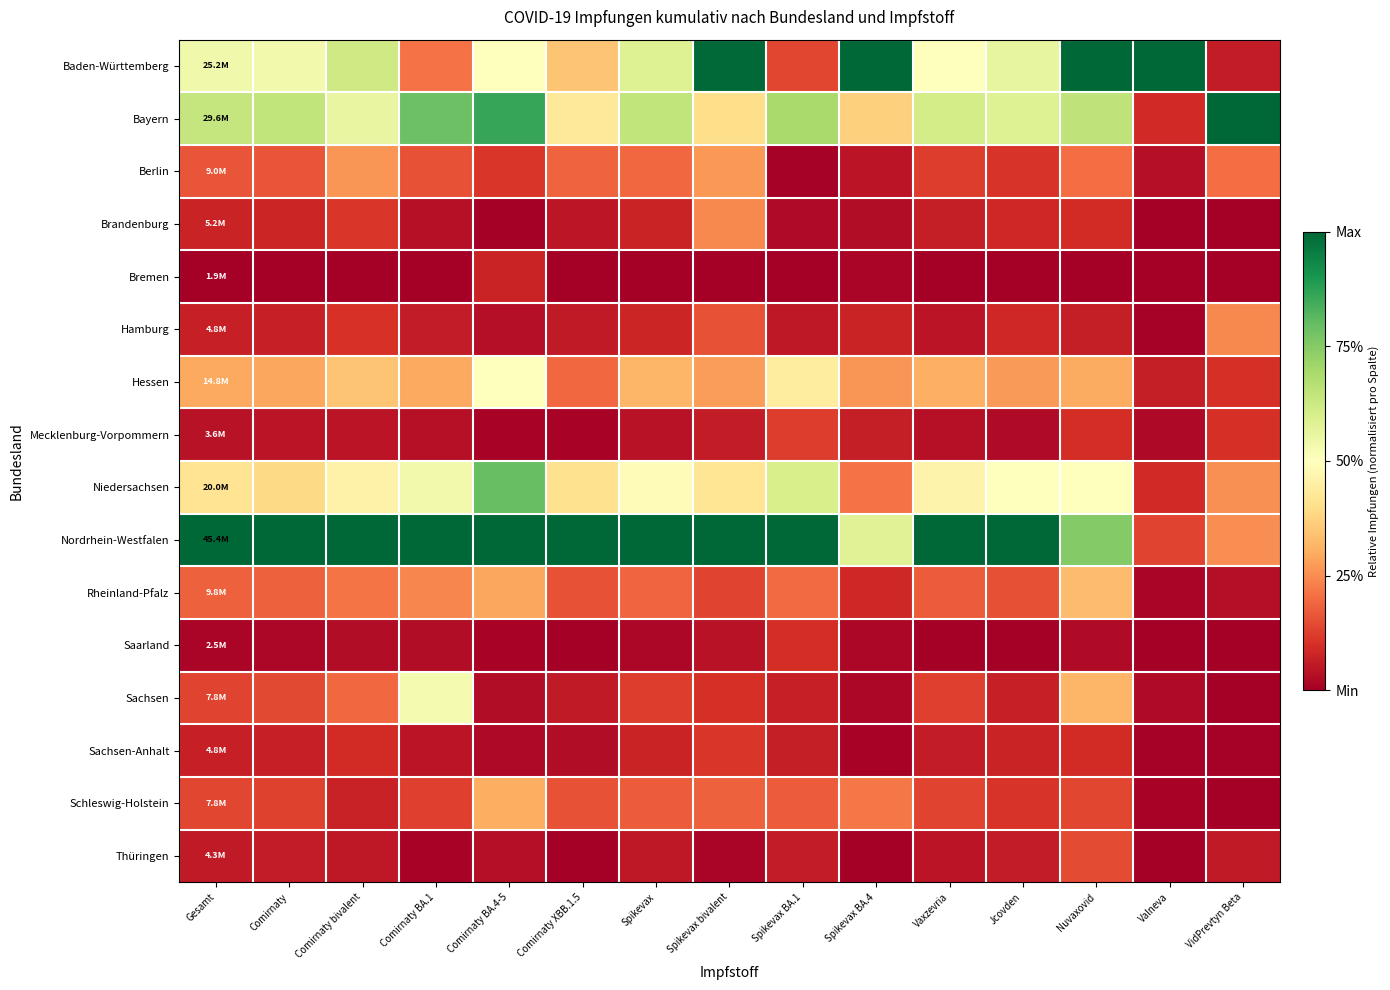

Reading left to right, transcribe all the data shown in this chart.

Baden-Württemberg: Gesamt=0.5	Comirnaty=0.5	Comirnaty bivalent=0.6	Comirnaty BA.1=0.2	Comirnaty BA.4-5=0.5	Comirnaty XBB.1.5=0.3	Spikevax=0.6	Spikevax bivalent=1.0	Spikevax BA.1=0.1	Spikevax BA.4=1.0	Vaxzevria=0.5	Jcovden=0.6	Nuvaxovid=1.0	Valneva=1.0	VidPrevtyn Beta=0.1
Bayern: Gesamt=0.6	Comirnaty=0.6	Comirnaty bivalent=0.6	Comirnaty BA.1=0.8	Comirnaty BA.4-5=0.9	Comirnaty XBB.1.5=0.4	Spikevax=0.6	Spikevax bivalent=0.4	Spikevax BA.1=0.7	Spikevax BA.4=0.4	Vaxzevria=0.6	Jcovden=0.6	Nuvaxovid=0.6	Valneva=0.1	VidPrevtyn Beta=1.0
Berlin: Gesamt=0.2	Comirnaty=0.2	Comirnaty bivalent=0.3	Comirnaty BA.1=0.2	Comirnaty BA.4-5=0.1	Comirnaty XBB.1.5=0.2	Spikevax=0.2	Spikevax bivalent=0.3	Spikevax BA.1=0.0	Spikevax BA.4=0.0	Vaxzevria=0.1	Jcovden=0.1	Nuvaxovid=0.2	Valneva=0.0	VidPrevtyn Beta=0.2
Brandenburg: Gesamt=0.1	Comirnaty=0.1	Comirnaty bivalent=0.1	Comirnaty BA.1=0.0	Comirnaty BA.4-5=0.0	Comirnaty XBB.1.5=0.0	Spikevax=0.1	Spikevax bivalent=0.2	Spikevax BA.1=0.0	Spikevax BA.4=0.0	Vaxzevria=0.1	Jcovden=0.1	Nuvaxovid=0.1	Valneva=0.0	VidPrevtyn Beta=0.0
Bremen: Gesamt=0.0	Comirnaty=0.0	Comirnaty bivalent=0.0	Comirnaty BA.1=0.0	Comirnaty BA.4-5=0.1	Comirnaty XBB.1.5=0.0	Spikevax=0.0	Spikevax bivalent=0.0	Spikevax BA.1=0.0	Spikevax BA.4=0.0	Vaxzevria=0.0	Jcovden=0.0	Nuvaxovid=0.0	Valneva=0.0	VidPrevtyn Beta=0.0
Hamburg: Gesamt=0.1	Comirnaty=0.1	Comirnaty bivalent=0.1	Comirnaty BA.1=0.1	Comirnaty BA.4-5=0.0	Comirnaty XBB.1.5=0.1	Spikevax=0.1	Spikevax bivalent=0.2	Spikevax BA.1=0.1	Spikevax BA.4=0.1	Vaxzevria=0.0	Jcovden=0.1	Nuvaxovid=0.1	Valneva=0.0	VidPrevtyn Beta=0.2
Hessen: Gesamt=0.3	Comirnaty=0.3	Comirnaty bivalent=0.3	Comirnaty BA.1=0.3	Comirnaty BA.4-5=0.5	Comirnaty XBB.1.5=0.2	Spikevax=0.3	Spikevax bivalent=0.3	Spikevax BA.1=0.4	Spikevax BA.4=0.3	Vaxzevria=0.3	Jcovden=0.3	Nuvaxovid=0.3	Valneva=0.1	VidPrevtyn Beta=0.1
Mecklenburg-Vorpommern: Gesamt=0.0	Comirnaty=0.0	Comirnaty bivalent=0.0	Comirnaty BA.1=0.0	Comirnaty BA.4-5=0.0	Comirnaty XBB.1.5=0.0	Spikevax=0.0	Spikevax bivalent=0.1	Spikevax BA.1=0.1	Spikevax BA.4=0.1	Vaxzevria=0.0	Jcovden=0.0	Nuvaxovid=0.1	Valneva=0.0	VidPrevtyn Beta=0.1
Niedersachsen: Gesamt=0.4	Comirnaty=0.4	Comirnaty bivalent=0.5	Comirnaty BA.1=0.5	Comirnaty BA.4-5=0.8	Comirnaty XBB.1.5=0.4	Spikevax=0.5	Spikevax bivalent=0.4	Spikevax BA.1=0.6	Spikevax BA.4=0.2	Vaxzevria=0.5	Jcovden=0.5	Nuvaxovid=0.5	Valneva=0.1	VidPrevtyn Beta=0.3
Nordrhein-Westfalen: Gesamt=1.0	Comirnaty=1.0	Comirnaty bivalent=1.0	Comirnaty BA.1=1.0	Comirnaty BA.4-5=1.0	Comirnaty XBB.1.5=1.0	Spikevax=1.0	Spikevax bivalent=1.0	Spikevax BA.1=1.0	Spikevax BA.4=0.6	Vaxzevria=1.0	Jcovden=1.0	Nuvaxovid=0.8	Valneva=0.1	VidPrevtyn Beta=0.2
Rheinland-Pfalz: Gesamt=0.2	Comirnaty=0.2	Comirnaty bivalent=0.2	Comirnaty BA.1=0.2	Comirnaty BA.4-5=0.3	Comirnaty XBB.1.5=0.2	Spikevax=0.2	Spikevax bivalent=0.1	Spikevax BA.1=0.2	Spikevax BA.4=0.1	Vaxzevria=0.2	Jcovden=0.2	Nuvaxovid=0.3	Valneva=0.0	VidPrevtyn Beta=0.0
Saarland: Gesamt=0.0	Comirnaty=0.0	Comirnaty bivalent=0.0	Comirnaty BA.1=0.0	Comirnaty BA.4-5=0.0	Comirnaty XBB.1.5=0.0	Spikevax=0.0	Spikevax bivalent=0.0	Spikevax BA.1=0.1	Spikevax BA.4=0.0	Vaxzevria=0.0	Jcovden=0.0	Nuvaxovid=0.0	Valneva=0.0	VidPrevtyn Beta=0.0
Sachsen: Gesamt=0.1	Comirnaty=0.1	Comirnaty bivalent=0.2	Comirnaty BA.1=0.5	Comirnaty BA.4-5=0.0	Comirnaty XBB.1.5=0.1	Spikevax=0.1	Spikevax bivalent=0.1	Spikevax BA.1=0.1	Spikevax BA.4=0.0	Vaxzevria=0.1	Jcovden=0.1	Nuvaxovid=0.3	Valneva=0.0	VidPrevtyn Beta=0.0
Sachsen-Anhalt: Gesamt=0.1	Comirnaty=0.1	Comirnaty bivalent=0.1	Comirnaty BA.1=0.0	Comirnaty BA.4-5=0.0	Comirnaty XBB.1.5=0.0	Spikevax=0.1	Spikevax bivalent=0.1	Spikevax BA.1=0.1	Spikevax BA.4=0.0	Vaxzevria=0.1	Jcovden=0.1	Nuvaxovid=0.1	Valneva=0.0	VidPrevtyn Beta=0.0
Schleswig-Holstein: Gesamt=0.1	Comirnaty=0.1	Comirnaty bivalent=0.1	Comirnaty BA.1=0.1	Comirnaty BA.4-5=0.3	Comirnaty XBB.1.5=0.2	Spikevax=0.2	Spikevax bivalent=0.2	Spikevax BA.1=0.2	Spikevax BA.4=0.2	Vaxzevria=0.1	Jcovden=0.1	Nuvaxovid=0.1	Valneva=0.0	VidPrevtyn Beta=0.0
Thüringen: Gesamt=0.1	Comirnaty=0.1	Comirnaty bivalent=0.1	Comirnaty BA.1=0.0	Comirnaty BA.4-5=0.0	Comirnaty XBB.1.5=0.0	Spikevax=0.1	Spikevax bivalent=0.0	Spikevax BA.1=0.1	Spikevax BA.4=0.0	Vaxzevria=0.0	Jcovden=0.1	Nuvaxovid=0.1	Valneva=0.0	VidPrevtyn Beta=0.1